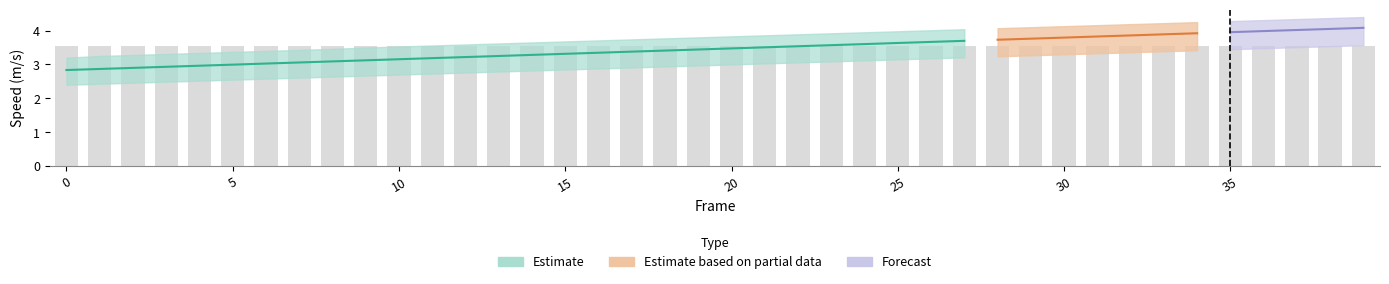

What is the difference between the highest and lowest values at 32?

3.6